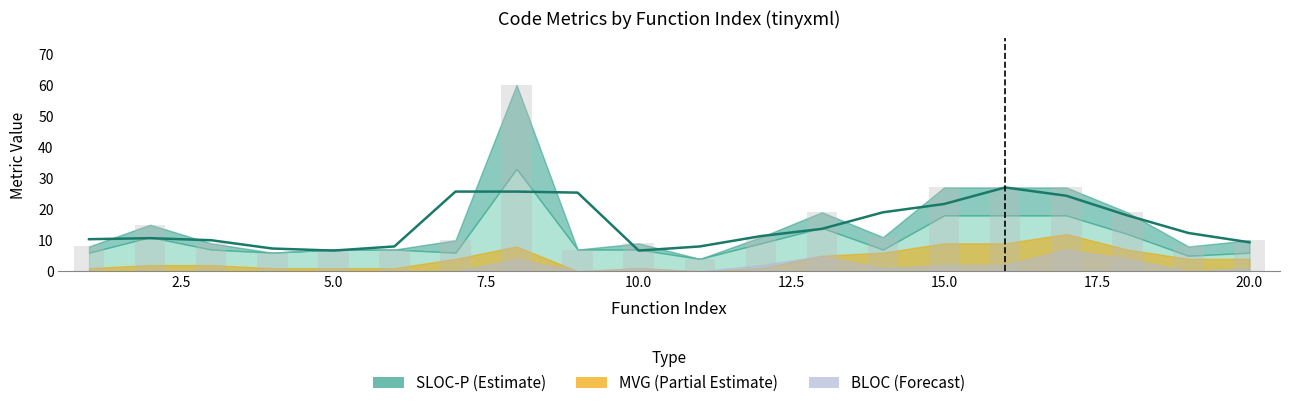

What is the sum of all SLOC-P values?

301